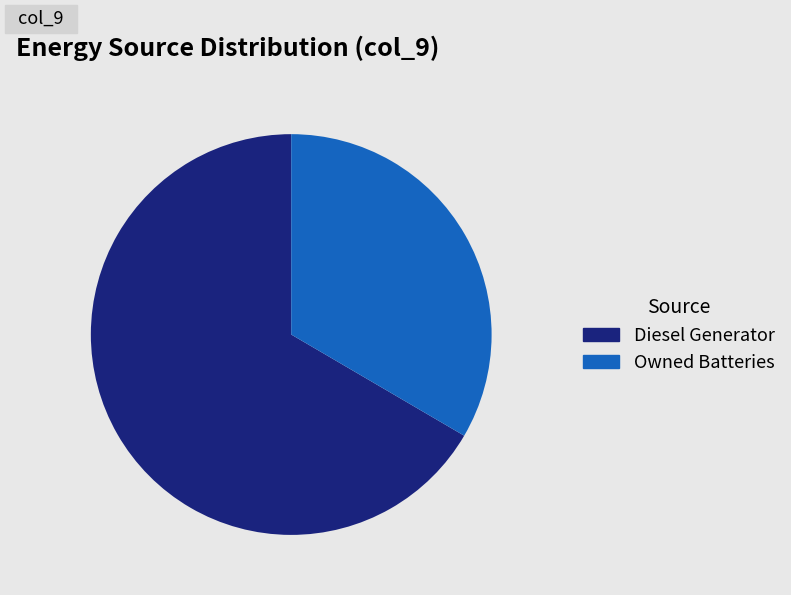

Is the sum of Owned Batteries and Diesel Generator greater than half?

Yes